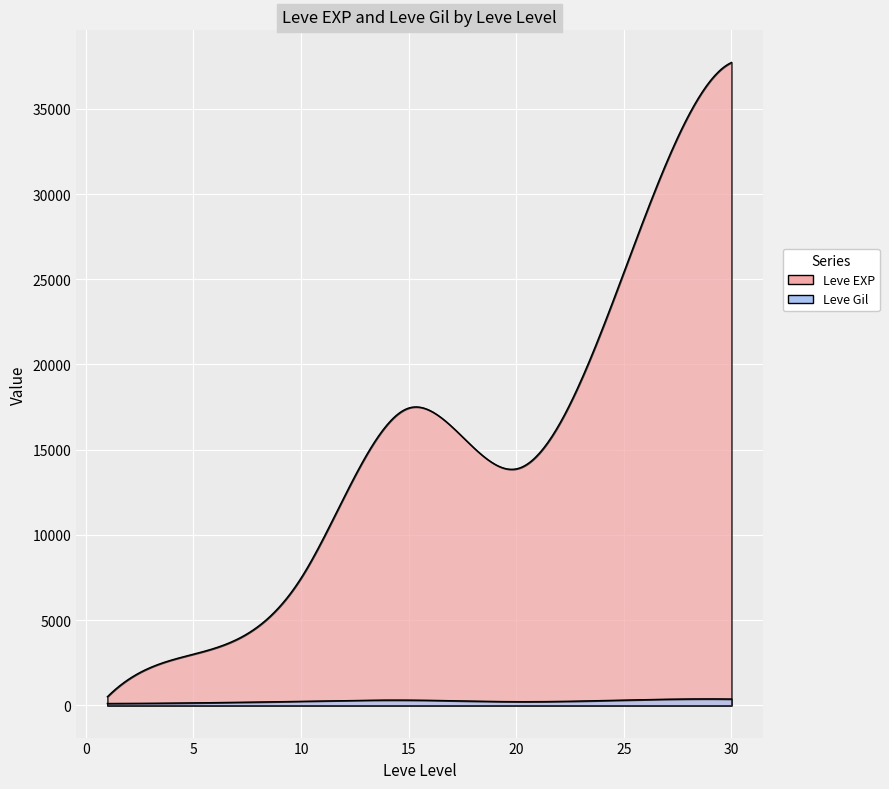

At which category is the sum across all series the highest?

30